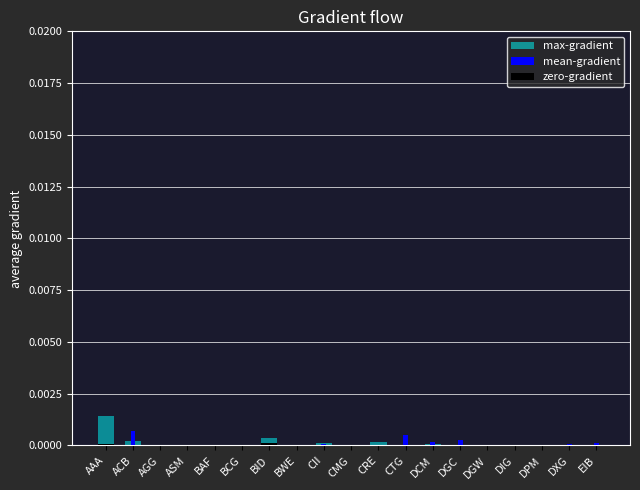

Which series has the widest spread of values?

max-gradient